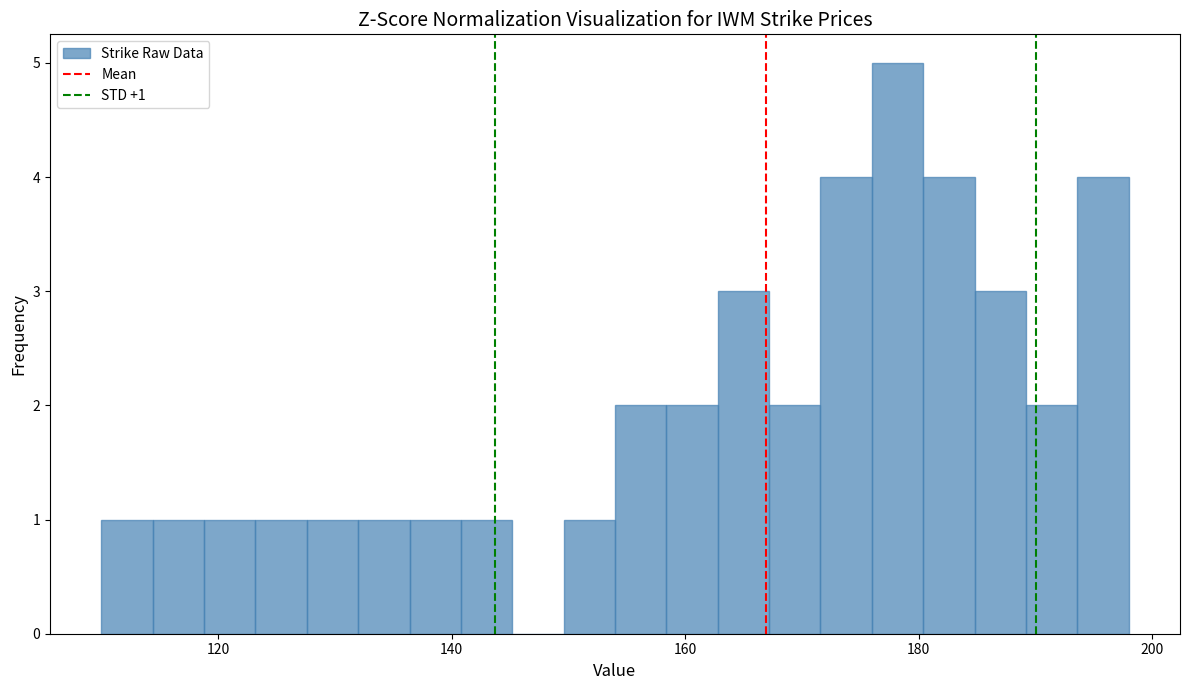

Around what value on the x-axis is the tallest bar? Give the approximate position of its centre, as read against the axis.

178